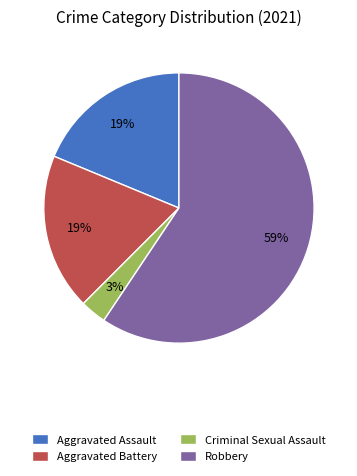

Between Criminal Sexual Assault and Aggravated Assault, which is larger?

Aggravated Assault